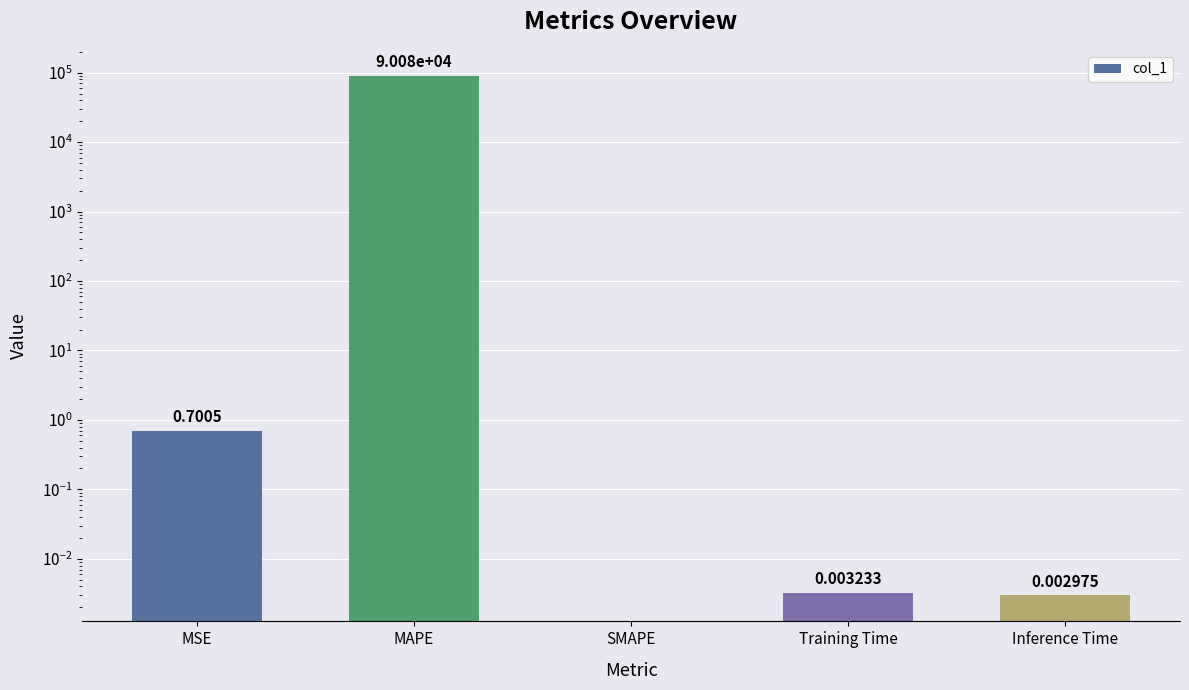

Reading left to right, list all the values displayed in this chart.

MSE=0.7	MAPE=90075.3	SMAPE=0.0	Training Time=0.0	Inference Time=0.0